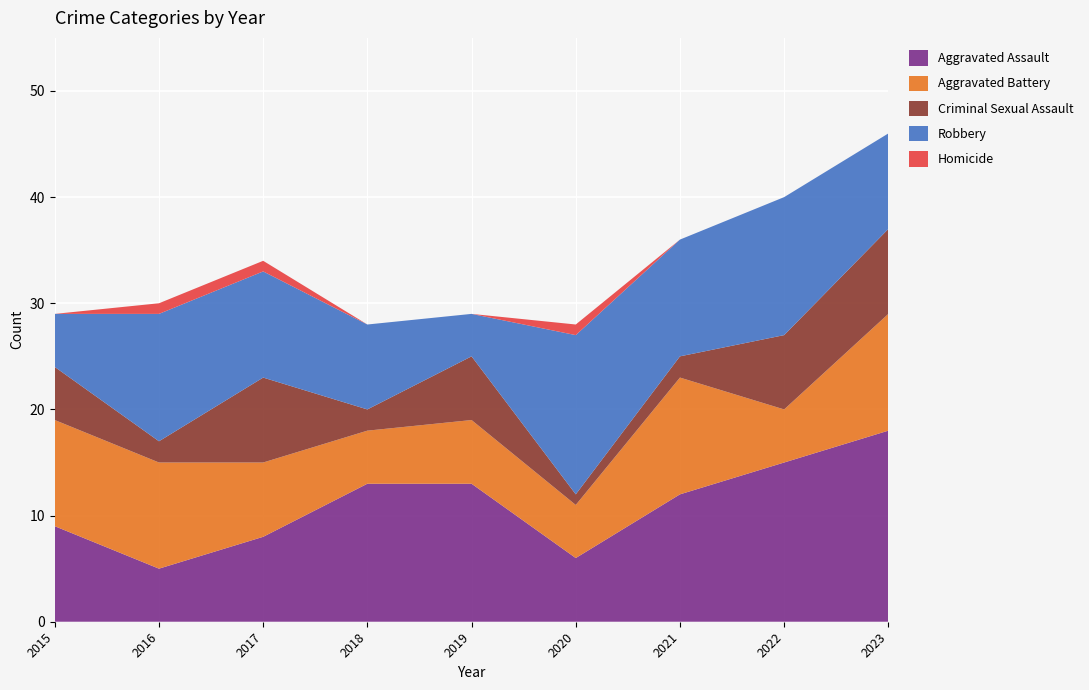

Reading left to right, what are all the values shown in this chart?

Aggravated Assault: 2015=9	2016=5	2017=8	2018=13	2019=13	2020=6	2021=12	2022=15	2023=18
Aggravated Battery: 2015=10	2016=10	2017=7	2018=5	2019=6	2020=5	2021=11	2022=5	2023=11
Criminal Sexual Assault: 2015=5	2016=2	2017=8	2018=2	2019=6	2020=1	2021=2	2022=7	2023=8
Robbery: 2015=5	2016=12	2017=10	2018=8	2019=4	2020=15	2021=11	2022=13	2023=9
Homicide: 2015=0	2016=1	2017=1	2018=0	2019=0	2020=1	2021=0	2022=0	2023=0